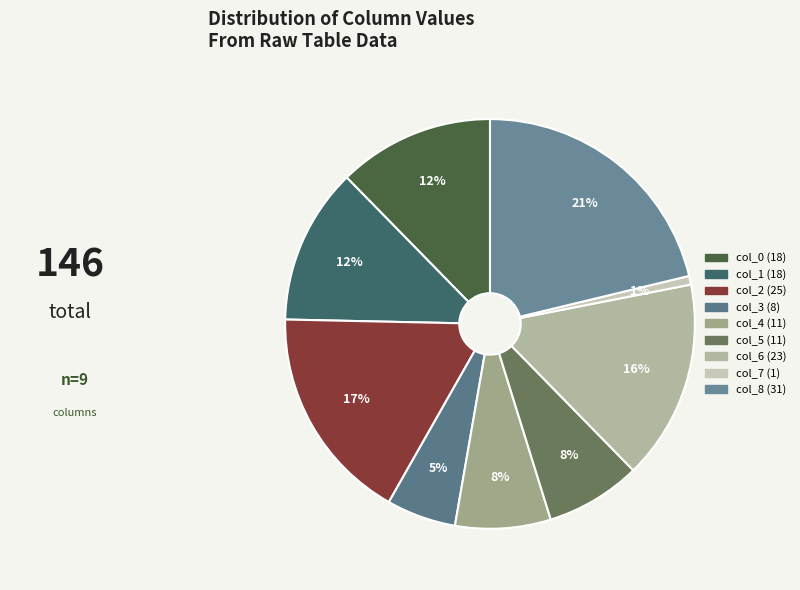

How many slices are in this pie chart?

9